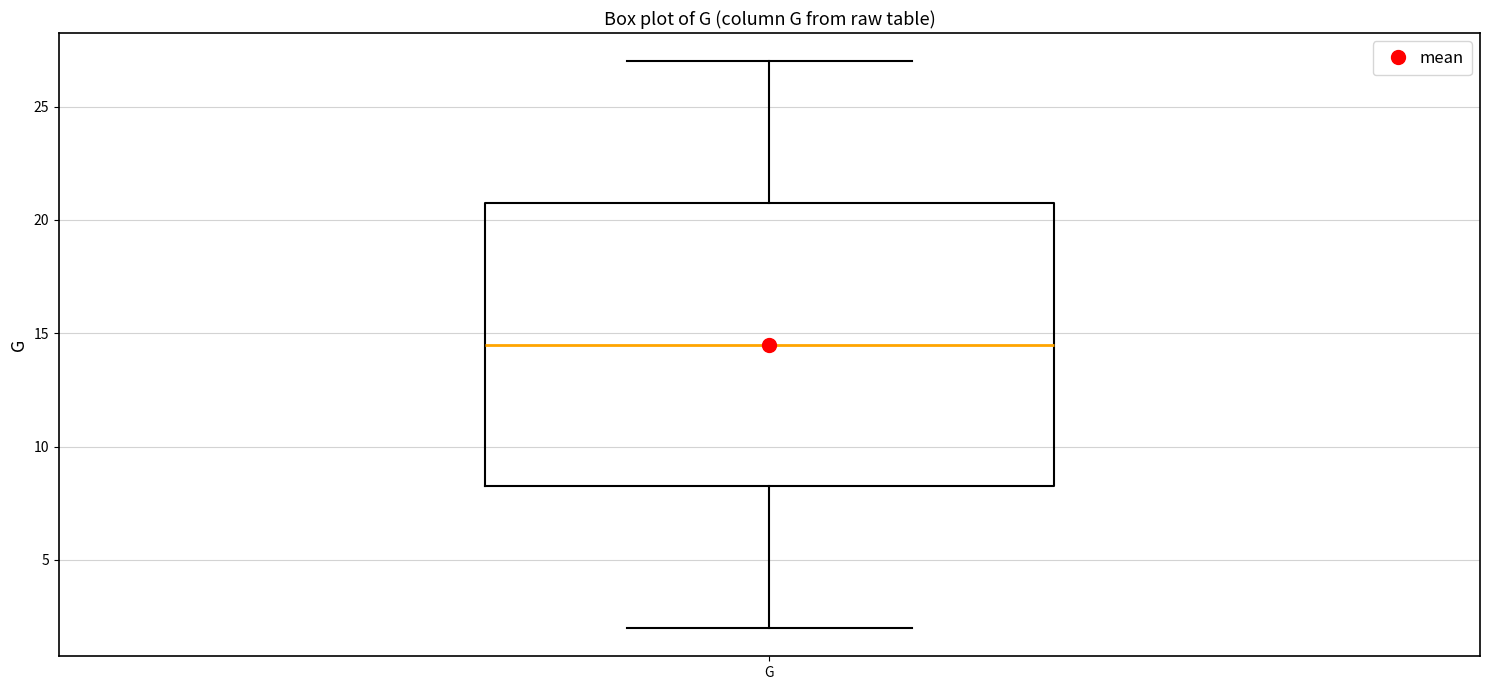

Transcribe this box plot: give where the median line is, the range the box spans, and where the two whiskers end, as read against the y-axis. The values are not printed on the chart, so give them approximately, as read against the axis.

median 14.5, box 8.5 to 21.0, whiskers 2.0 to 27.0